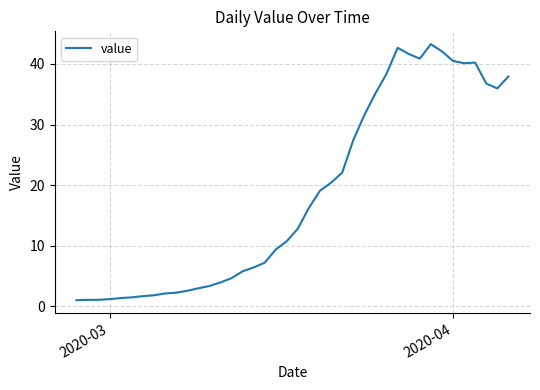

What is the difference between the maximum and minimum values?

42.3